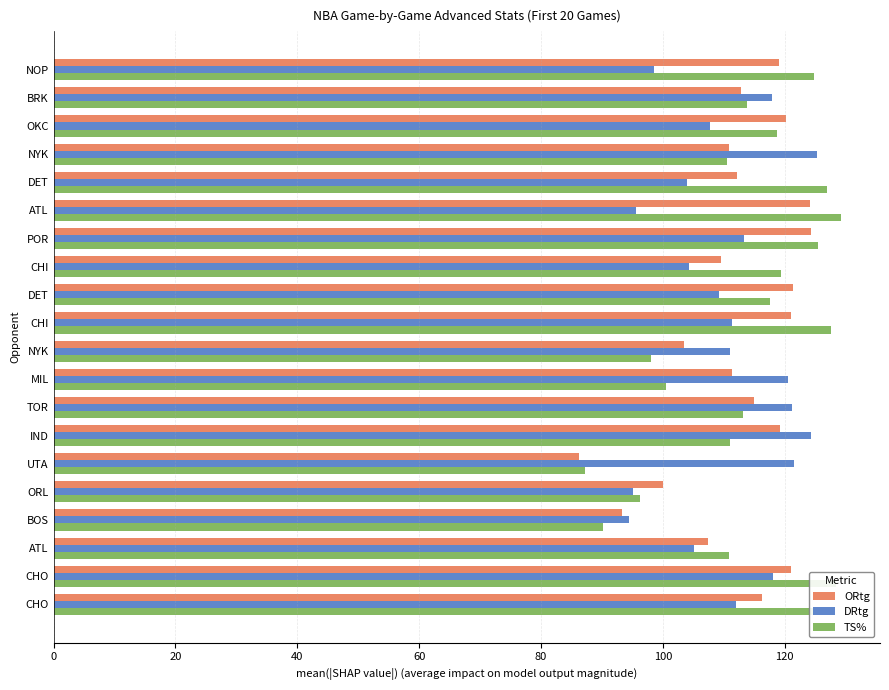

What are all the series names shown in the legend?

ORtg, DRtg, TS%